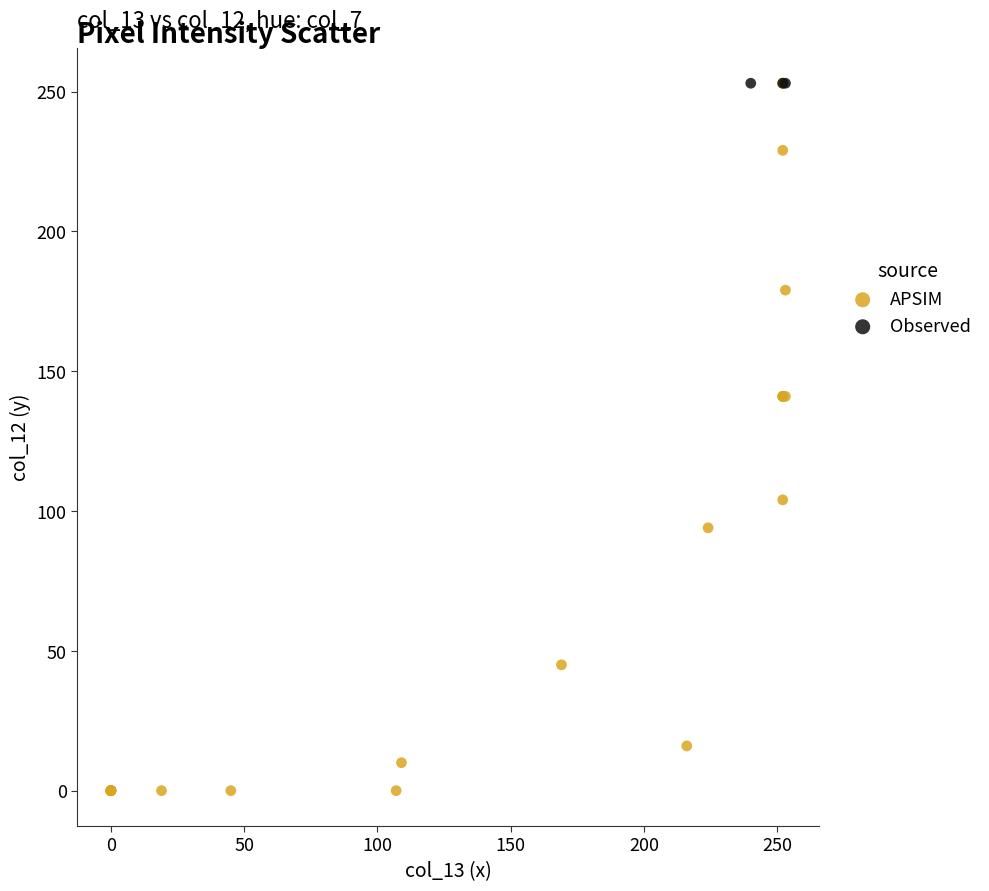

Which series contains the lowest Y value?

APSIM